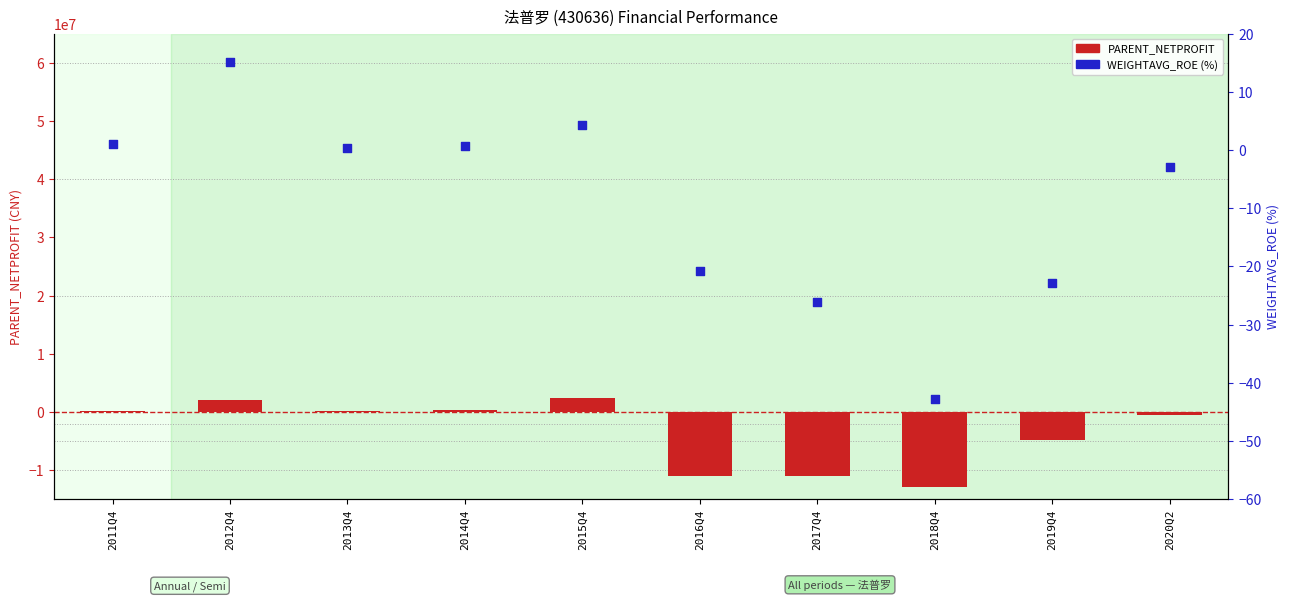

Which series contains the highest Y value?

PARENT_NETPROFIT